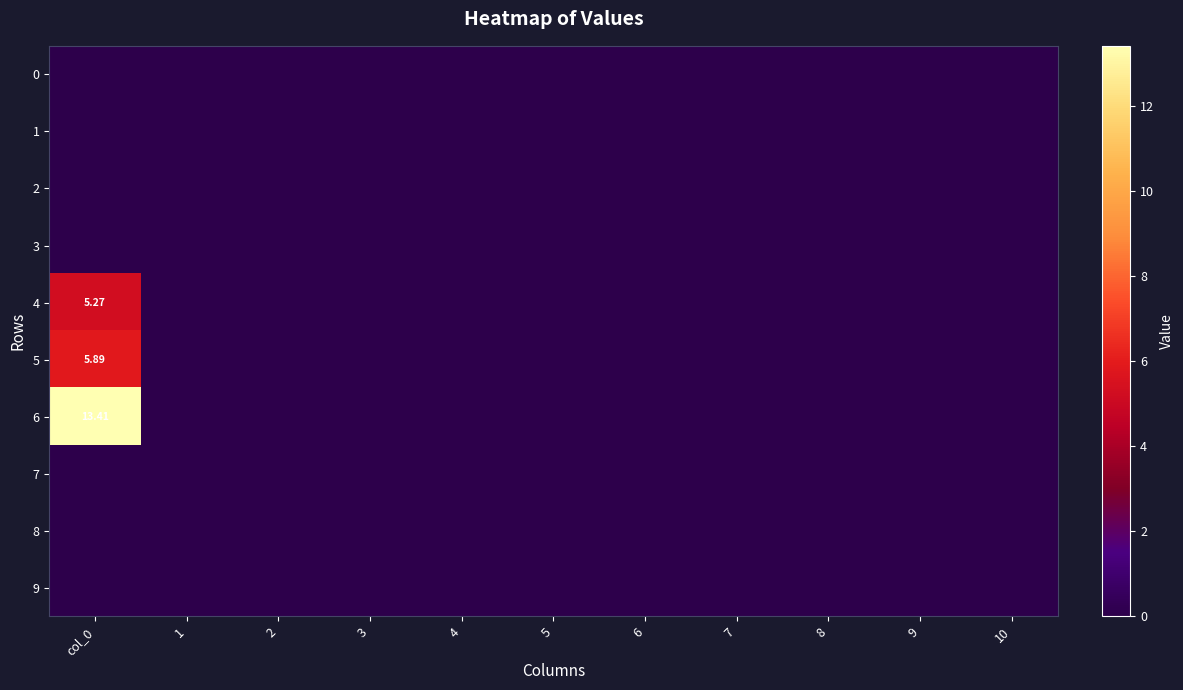

At which category does the chart reach its minimum across all series?

col_0